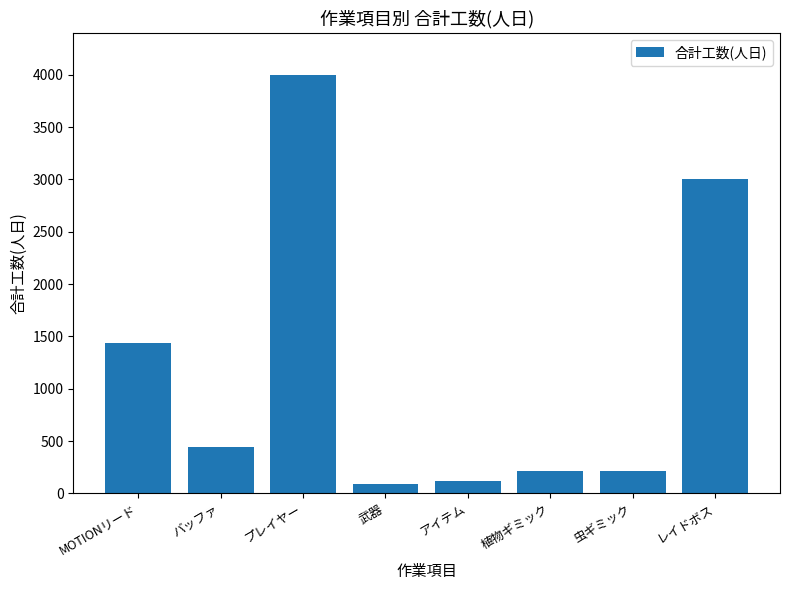

What is the sum of all values?

9510